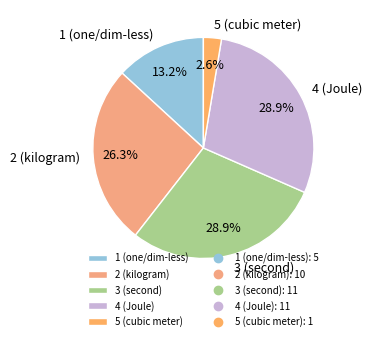

What is the total percentage of 5 (cubic meter) and 2 (kilogram)?

28.9%